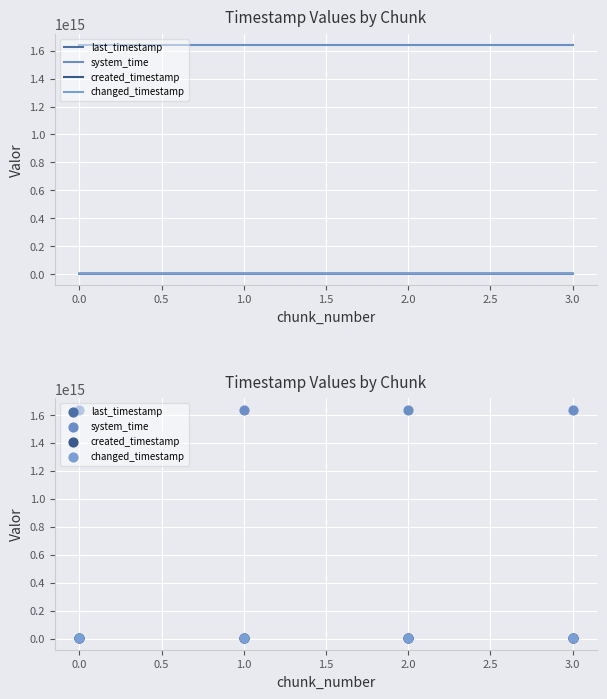

Which series has the largest Y range (max minus min)?

created_timestamp